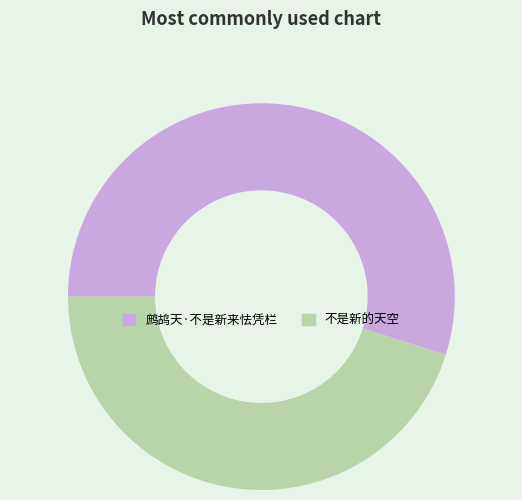

Rank the categories by value from lowest to highest.

不是新的天空, 鹧鸪天·不是新来怯凭栏